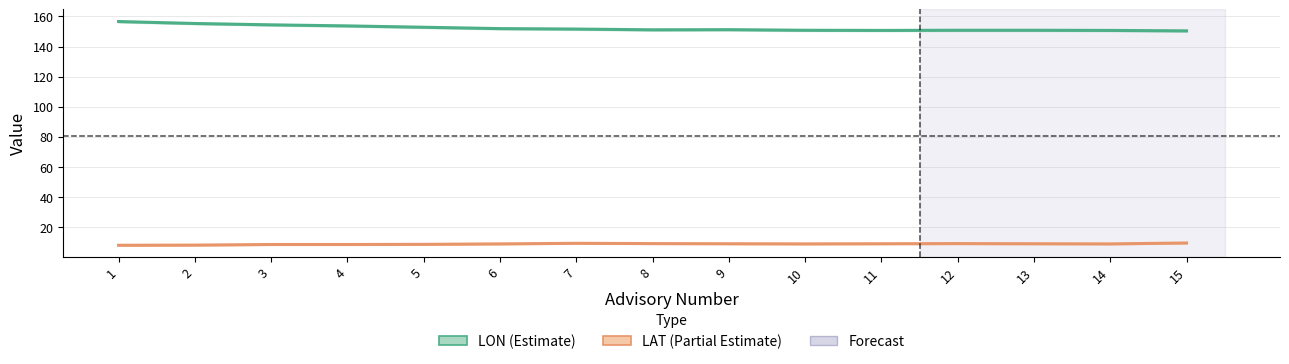

Which category has the highest value in the LON series?

1